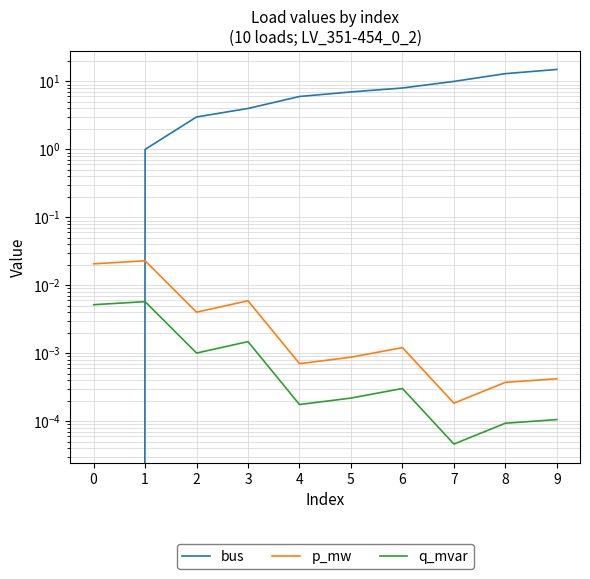

At 8, list the series in order from smallest to largest.

q_mvar, p_mw, bus